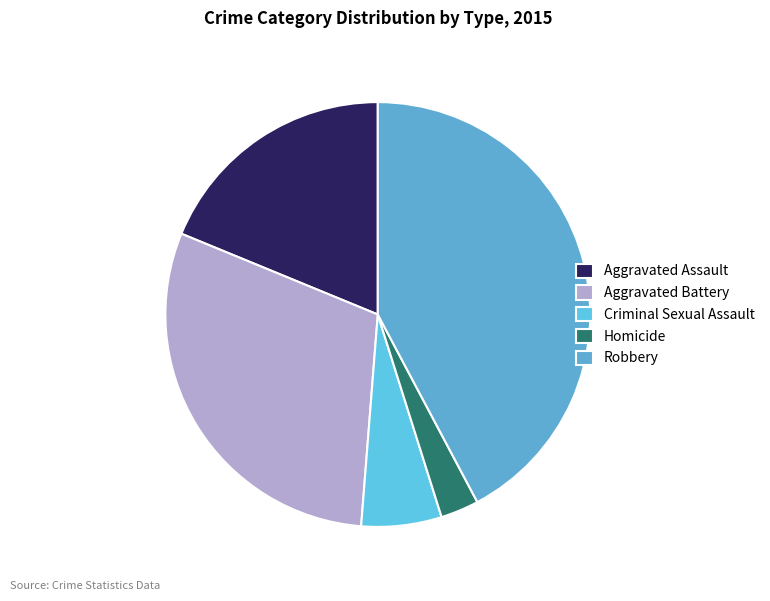

To the nearest percent, what is the combined percentage of Aggravated Assault and Criminal Sexual Assault?

25%